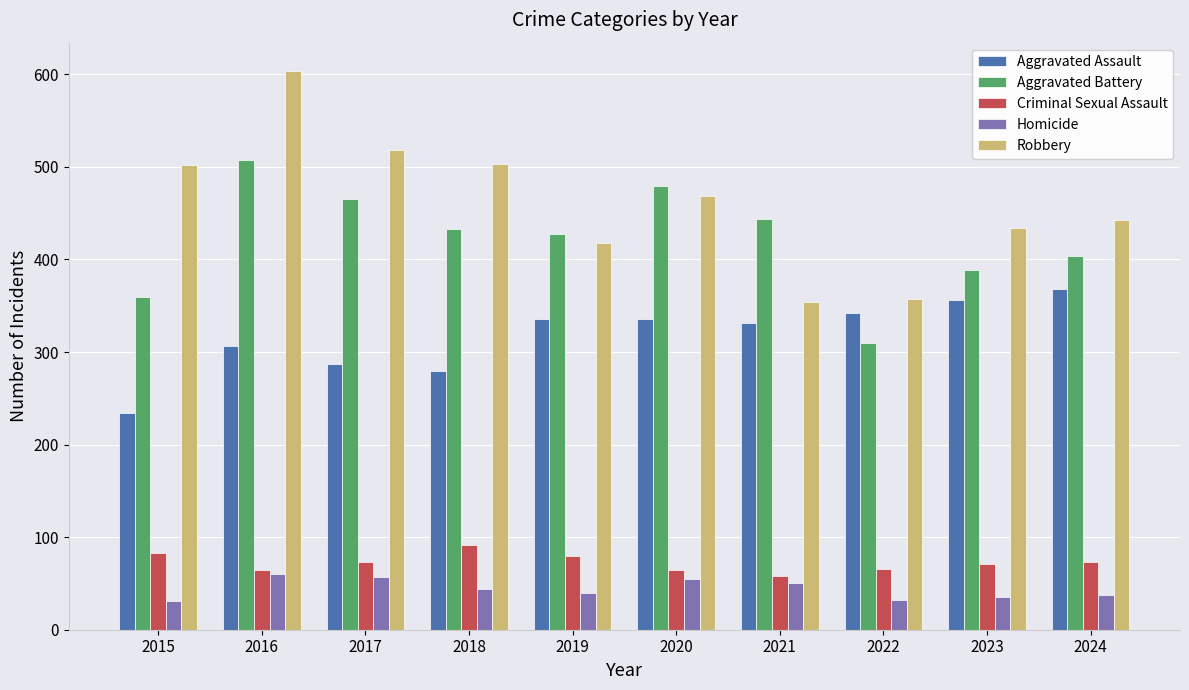

What is the difference between the maximum and minimum values in the Aggravated Battery series?

197